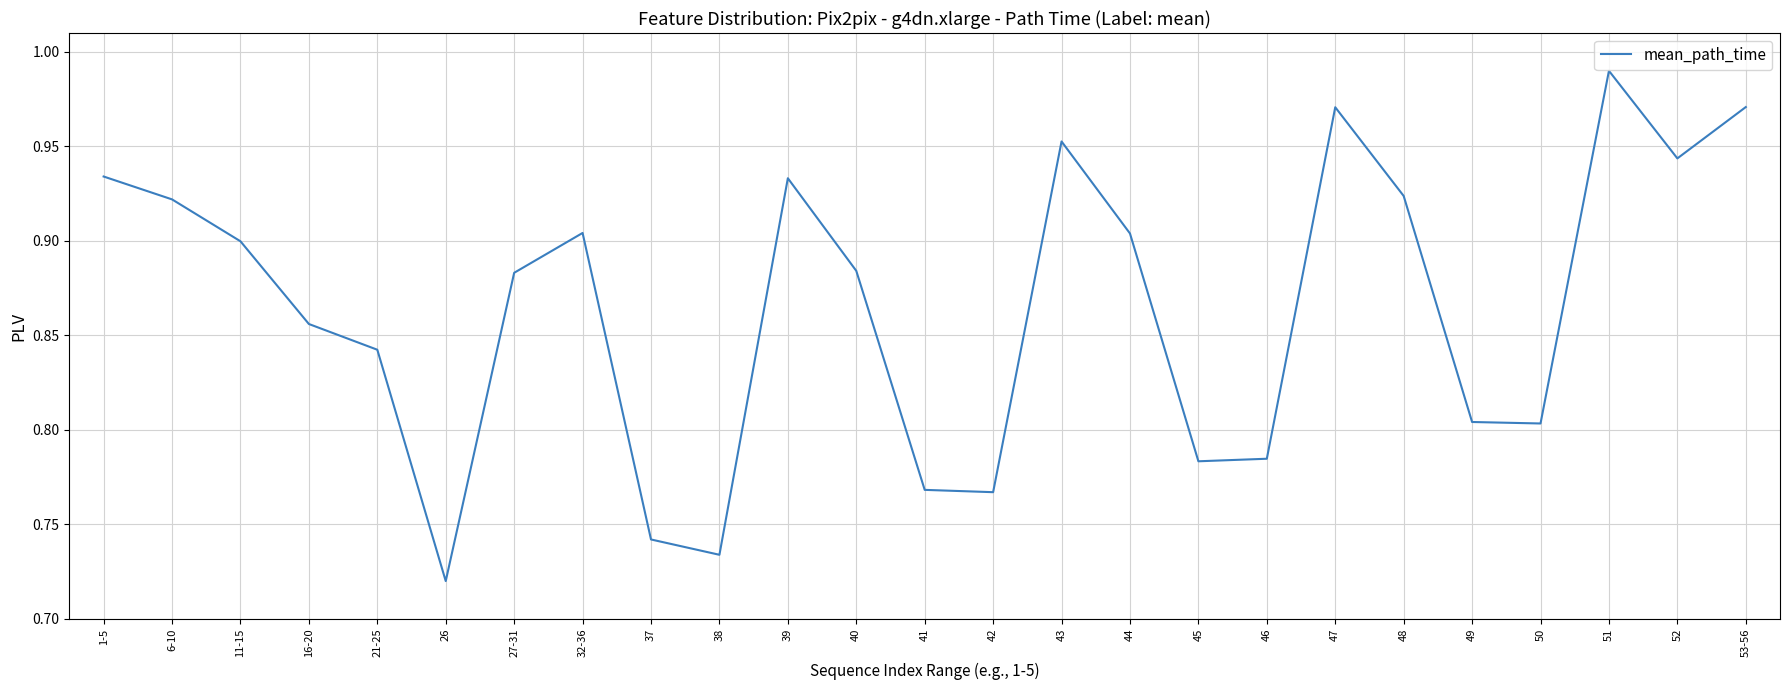

Where is the data nearest to the value 0?

26